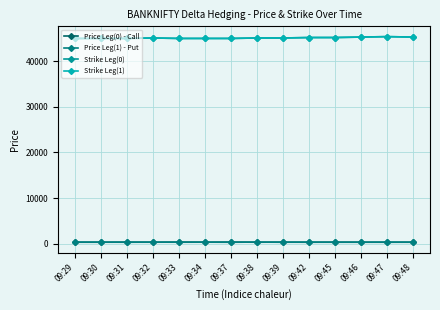

Where does the Price Leg(0) - Call series first go above 332?

09:31